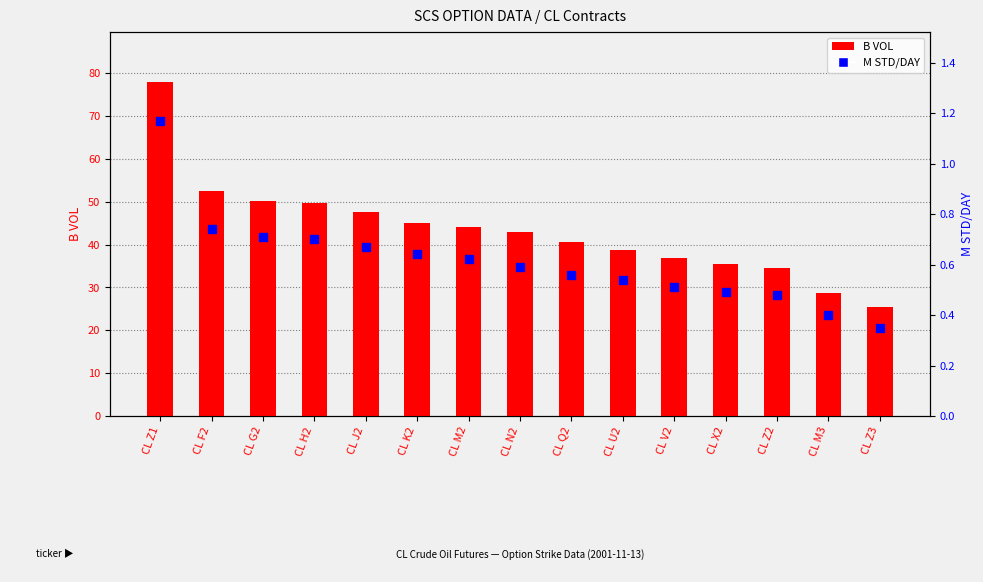

Reading right to left, transcribe all the data shown in this chart.

B VOL: 25.5	28.8	34.6	35.5	36.9	38.7	40.5	42.9	44.0	45.1	47.6	49.7	50.1	52.4	77.9
M STD/DAY: 0.3	0.4	0.5	0.5	0.5	0.5	0.6	0.6	0.6	0.6	0.7	0.7	0.7	0.7	1.2